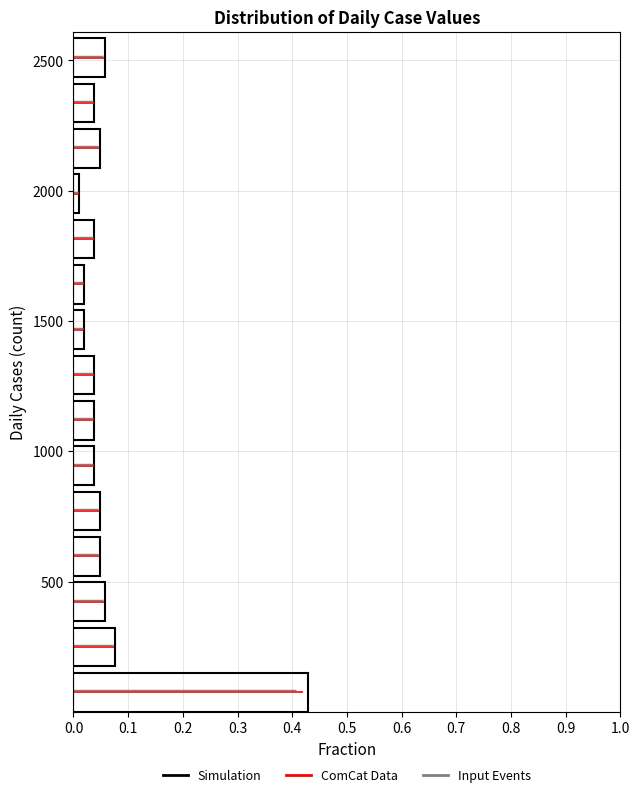

Read against the y-axis, roughly where is the centre of the longest bar?

50